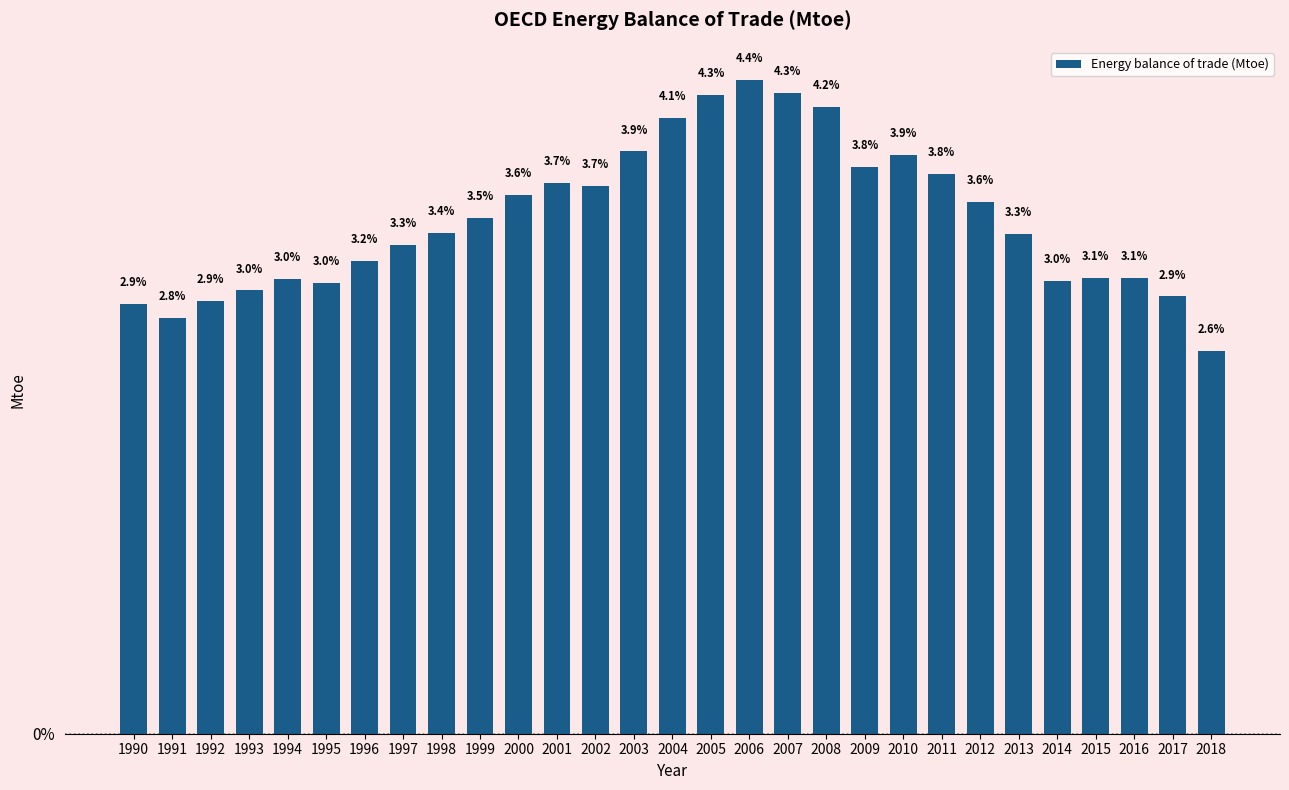

Reading left to right, transcribe all the data shown in this chart.

2.9	2.8	2.9	3.0	3.0	3.0	3.2	3.3	3.4	3.5	3.6	3.7	3.7	3.9	4.1	4.3	4.4	4.3	4.2	3.8	3.9	3.8	3.6	3.3	3.0	3.1	3.1	2.9	2.6